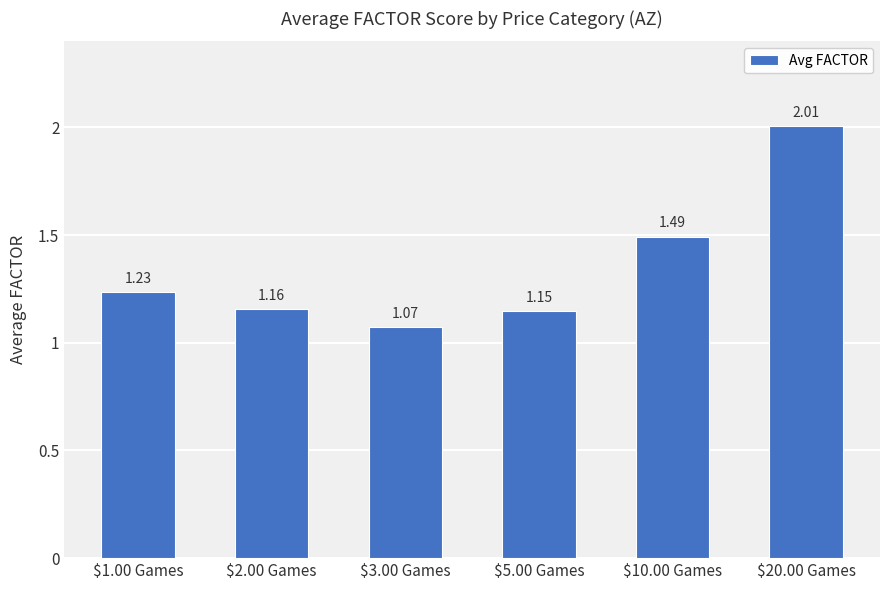

Is it true that the value at $3.00 Games is 1.7?

False